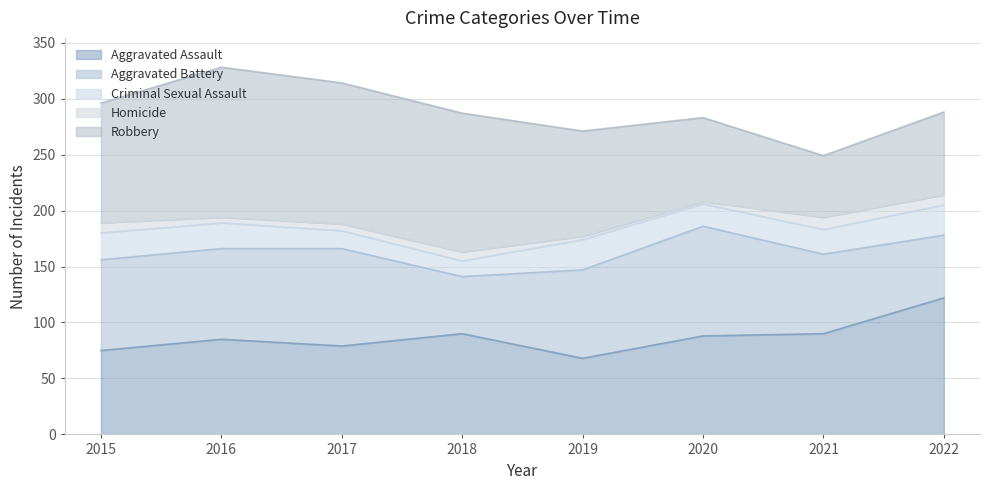

Reading left to right, what are all the values shown in this chart?

Aggravated Assault: 75	85	79	90	68	88	90	122
Aggravated Battery: 81	81	87	51	79	98	71	56
Criminal Sexual Assault: 24	23	16	14	27	20	22	27
Homicide: 9	5	6	8	3	2	11	9
Robbery: 107	134	126	124	94	75	55	74